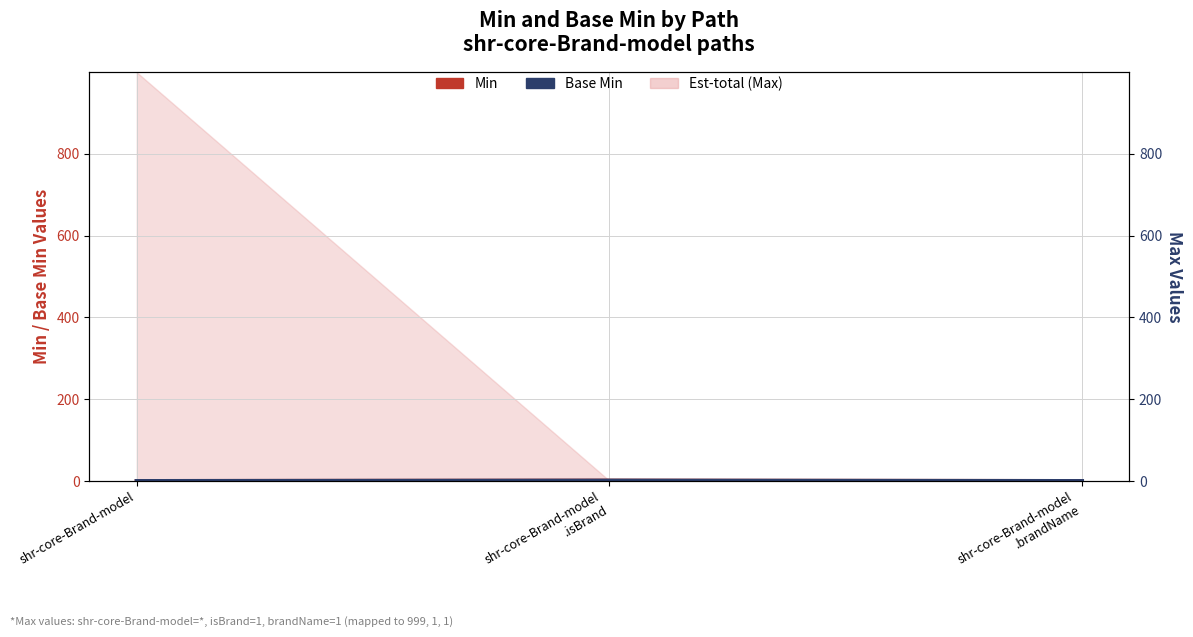

True or false: Base Min has a value of 1 at shr-core-Brand-model
.brandName.

False